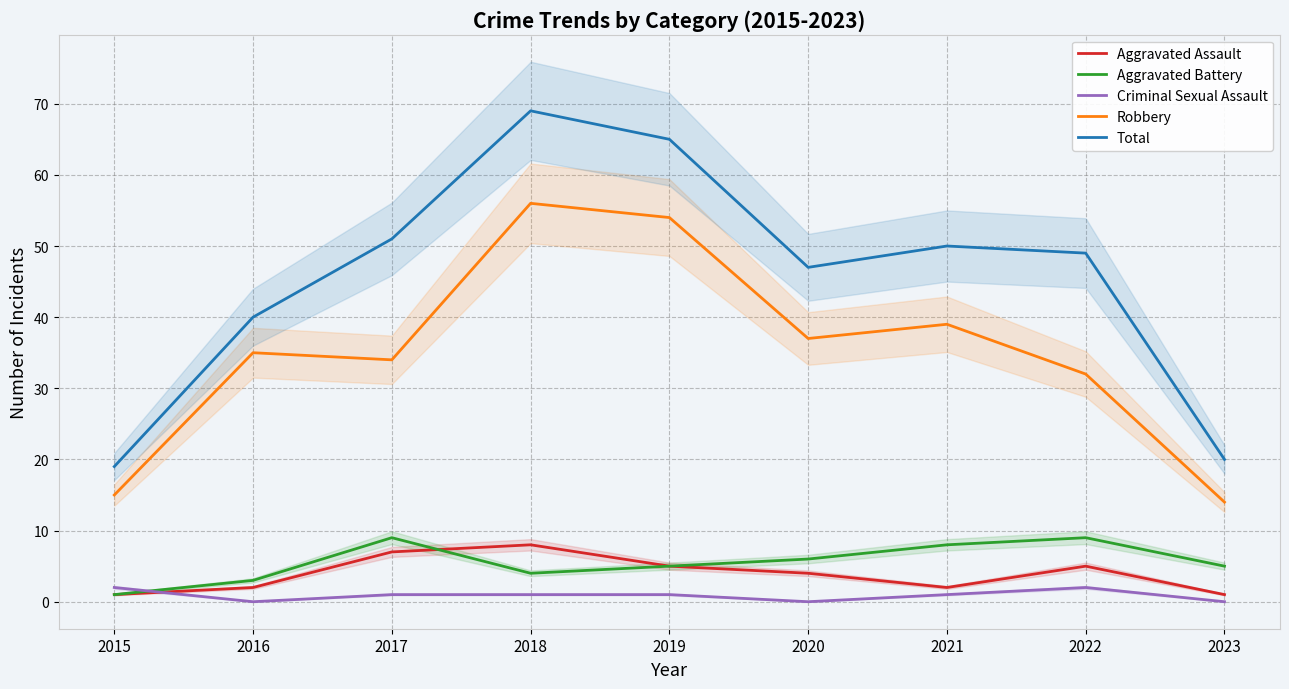

How many values in the Criminal Sexual Assault series exceed 1?

2